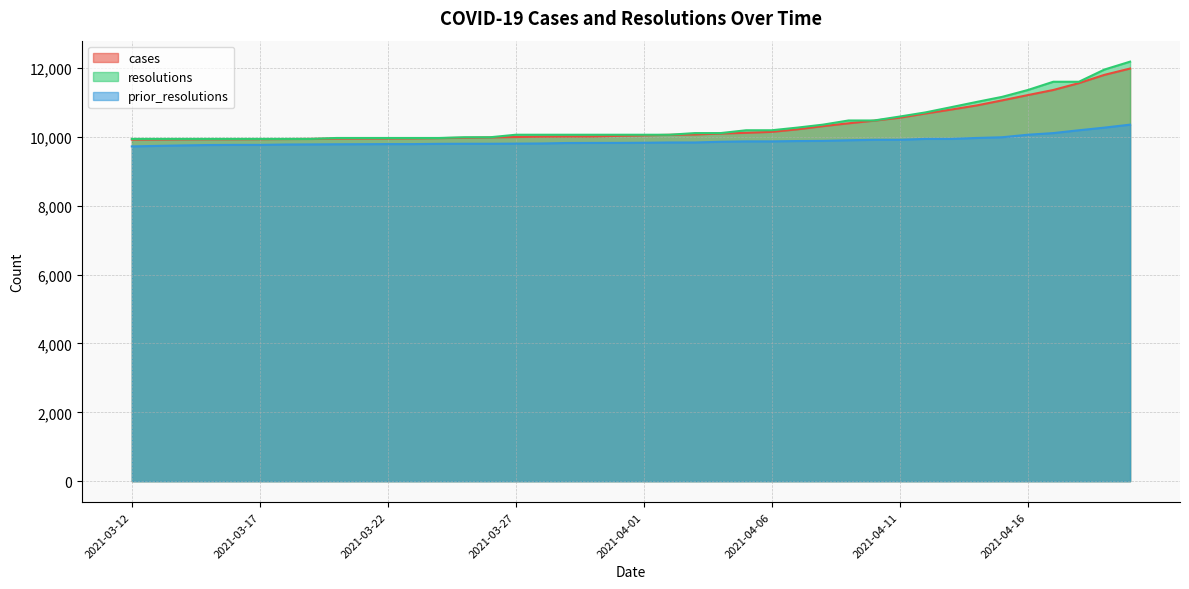

True or false: prior_resolutions and cases cross at least once.

False